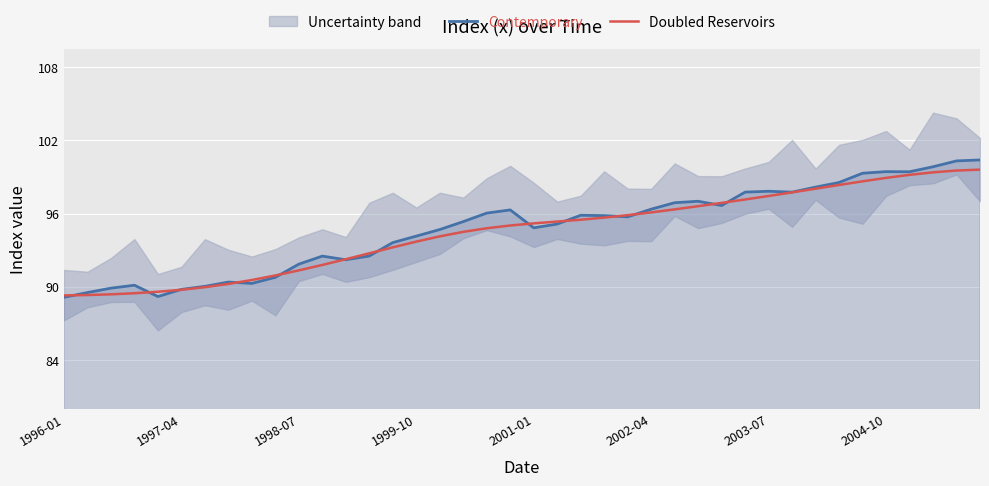

What is the minimum value for Doubled Reservoirs?

89.3